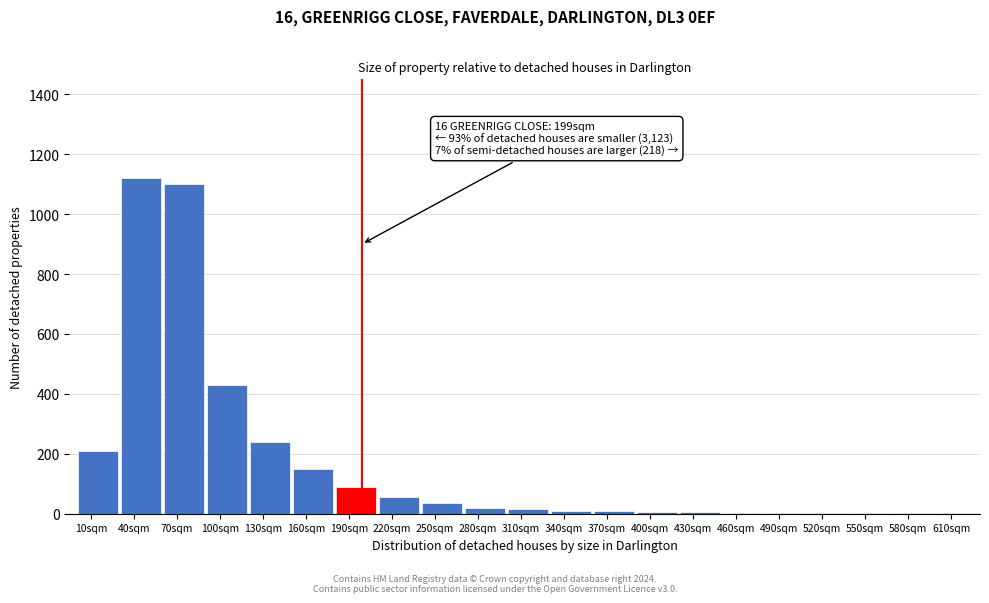

At which label is the value closest to 560?

100sqm